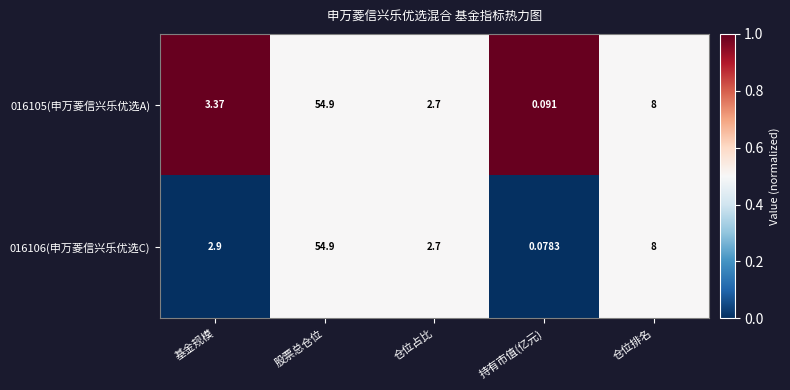

List the labels in order of 016106(申万菱信兴乐优选C) value, largest first.

股票总仓位, 仓位排名, 基金规模, 仓位占比, 持有市值(亿元)